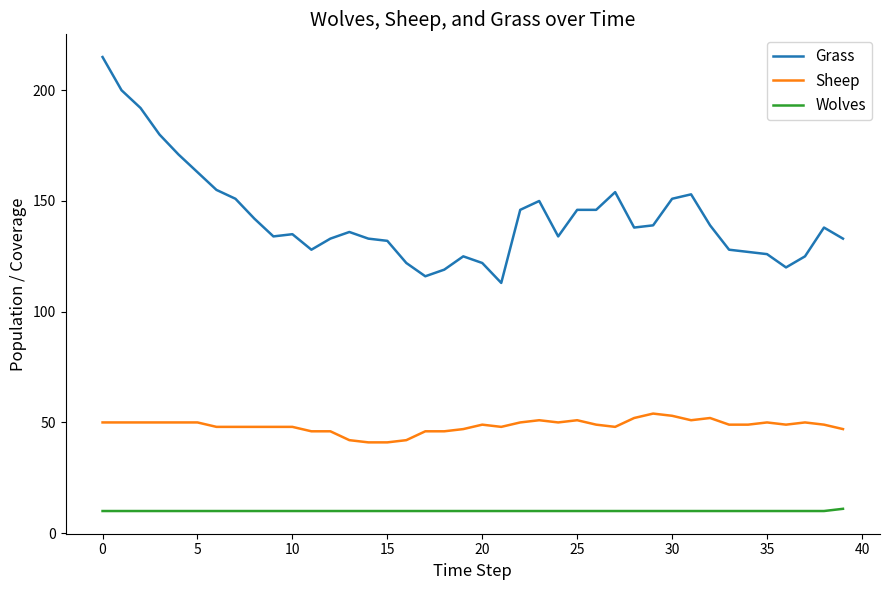

Which series has the largest total across all categories?

Grass